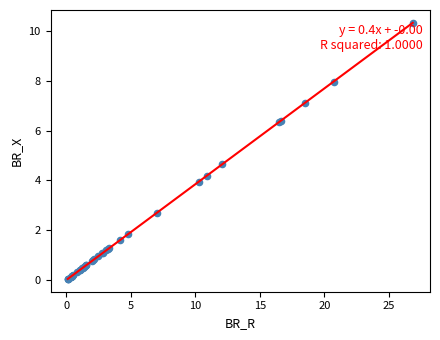

What Y value in the scatter plot is closest to 5?

4.6